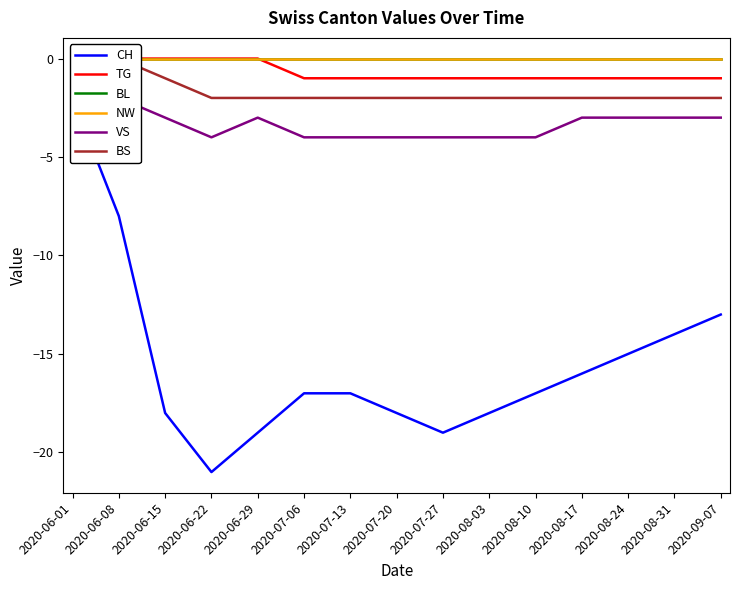

How many lines are shown in the chart?

6